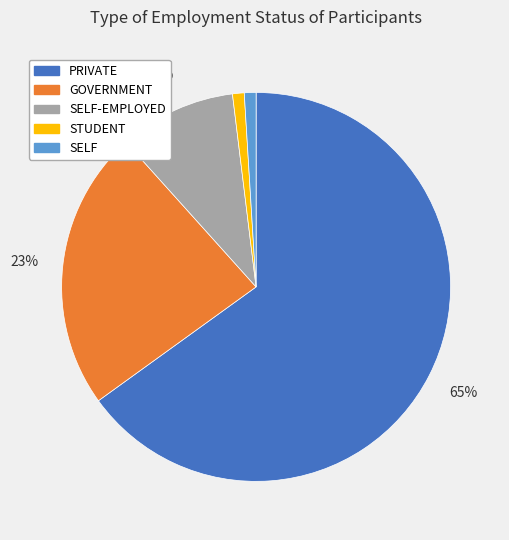

To the nearest percent, what percentage of the pie is SELF?

1%